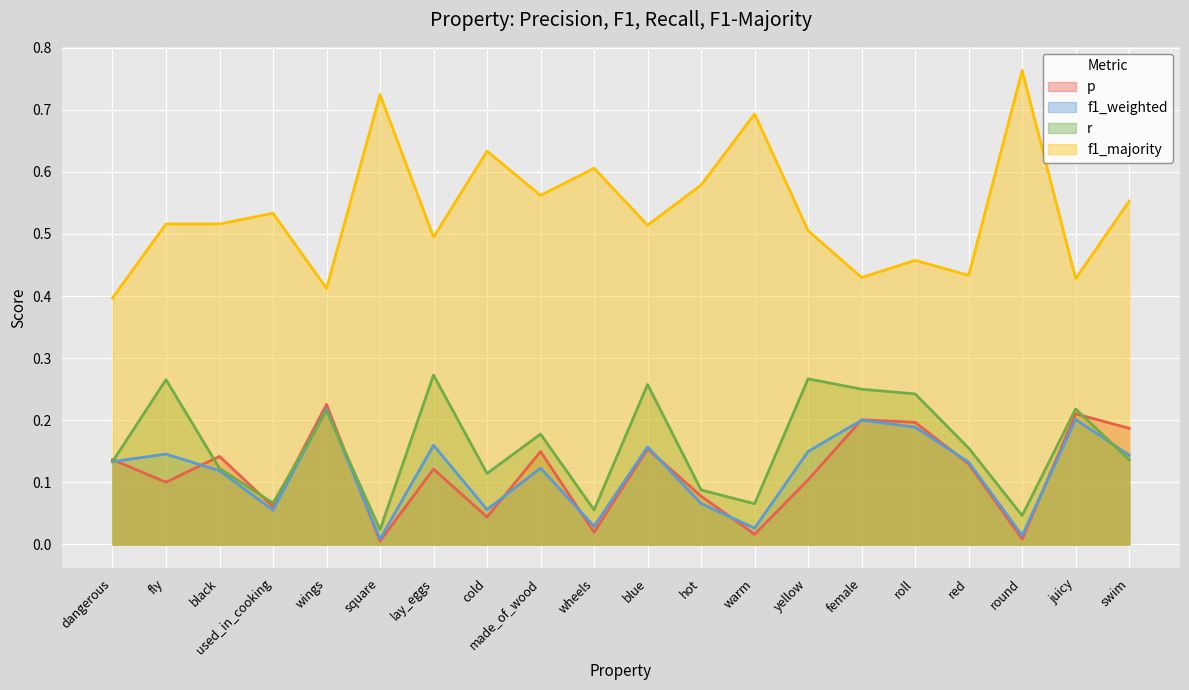

How many lines are shown in the chart?

4